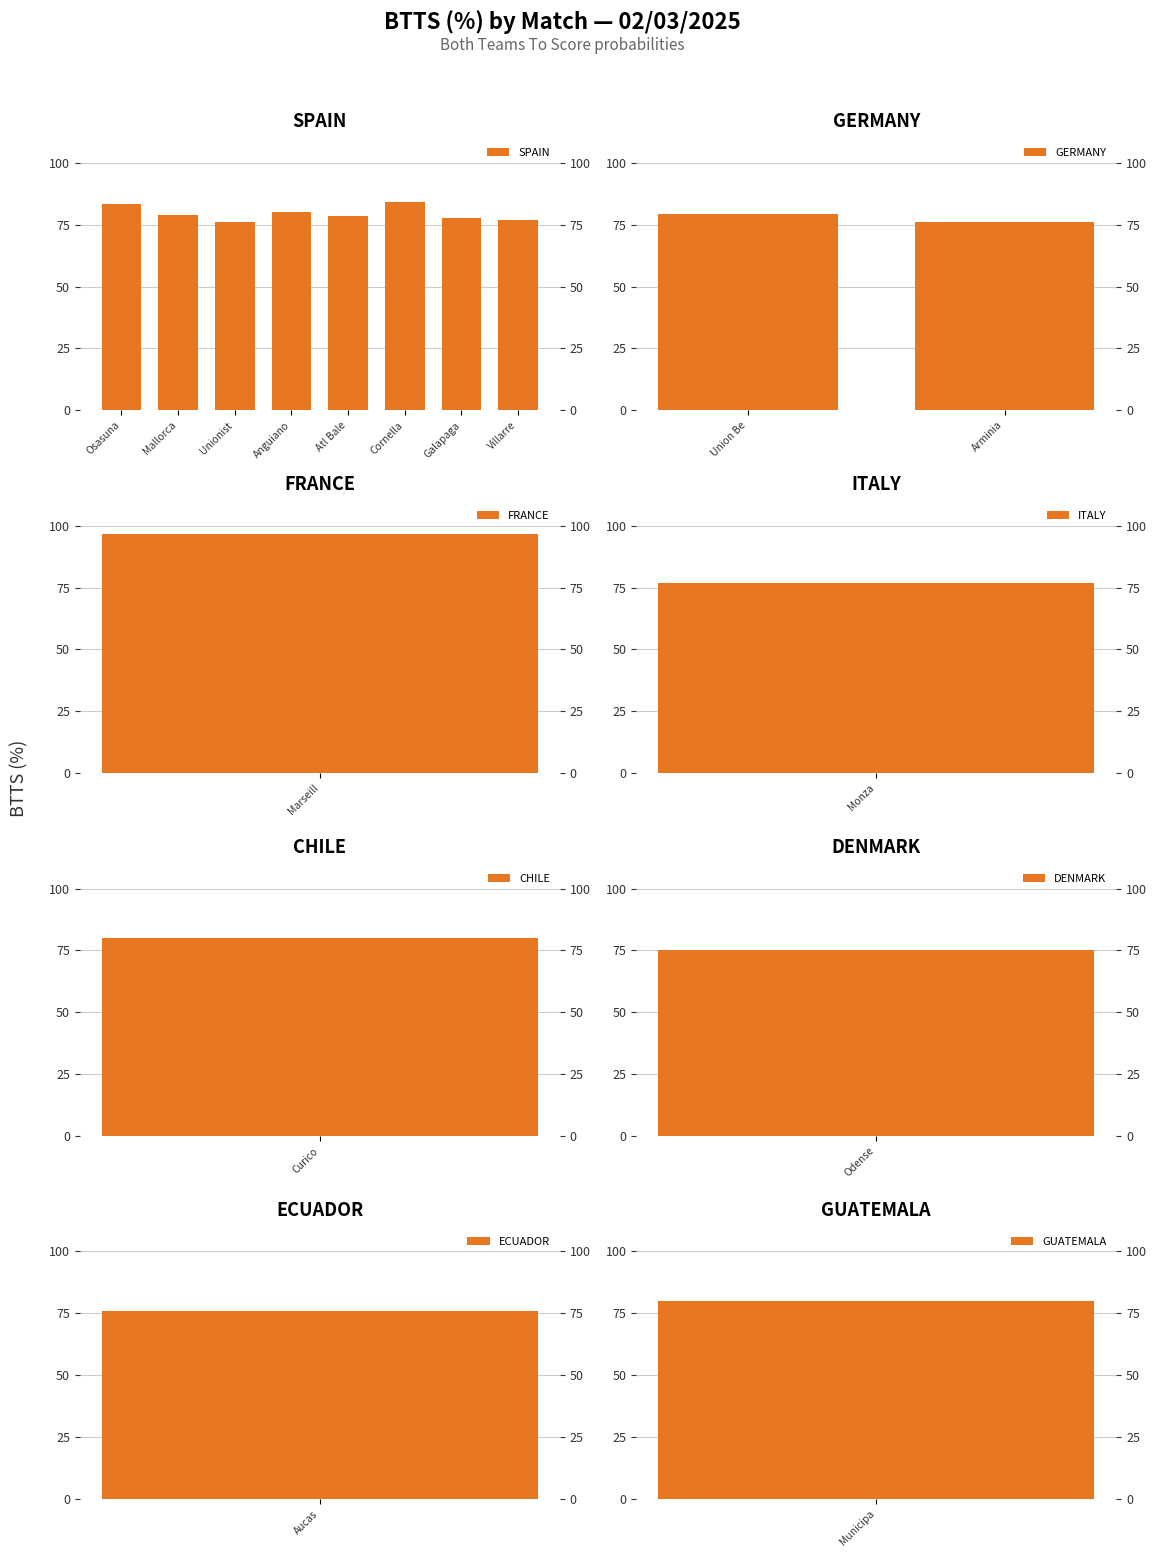

What is the label of the 21st bar from the right?

ITALY